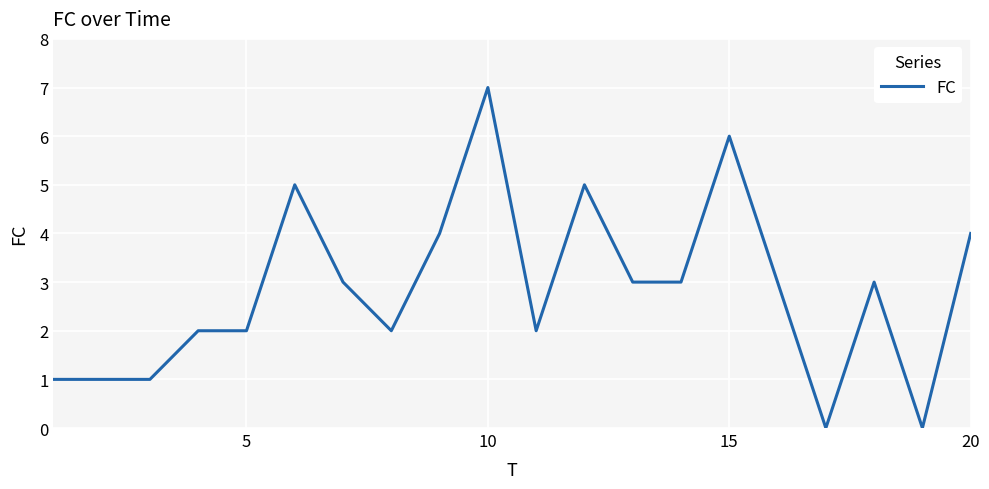

What is the greatest value displayed?

7